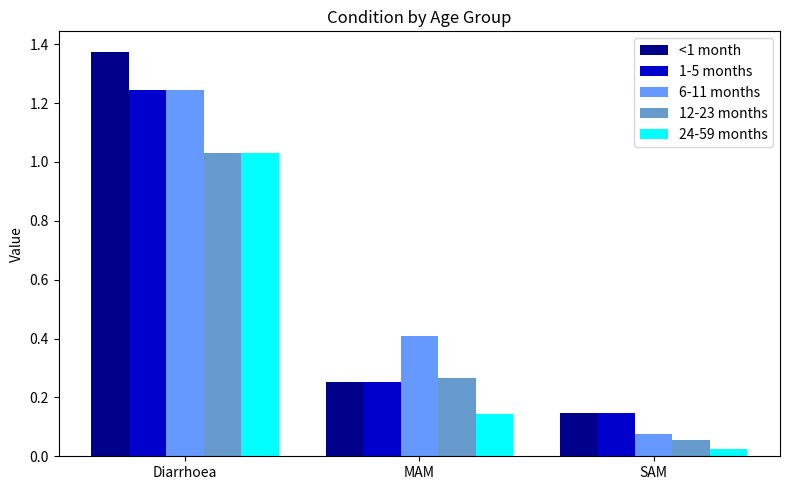

What is the sum of all 1-5 months values?

1.6